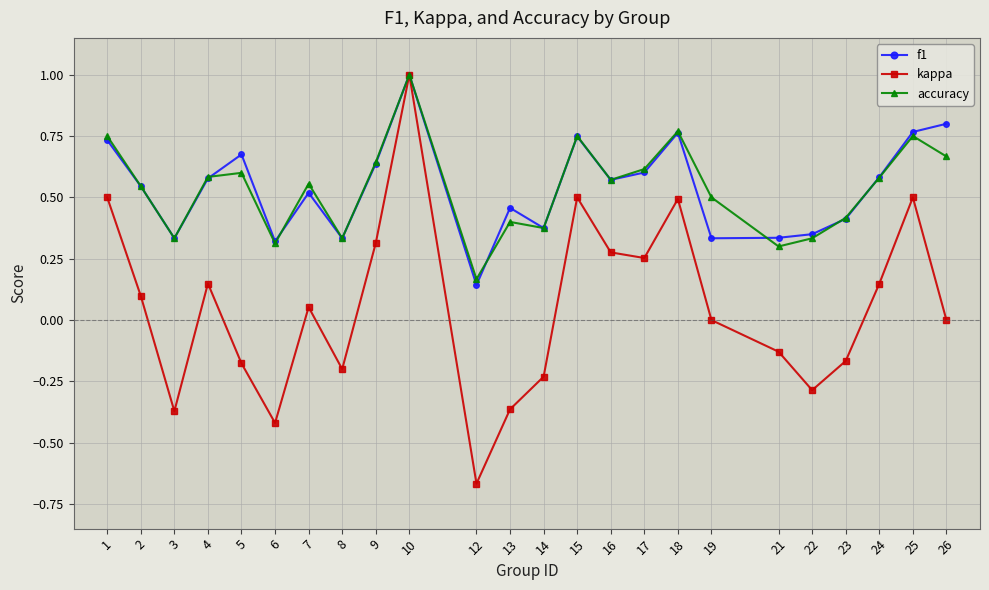

In kappa, how many points are higher than both neighbors (excluding endpoints)?

6